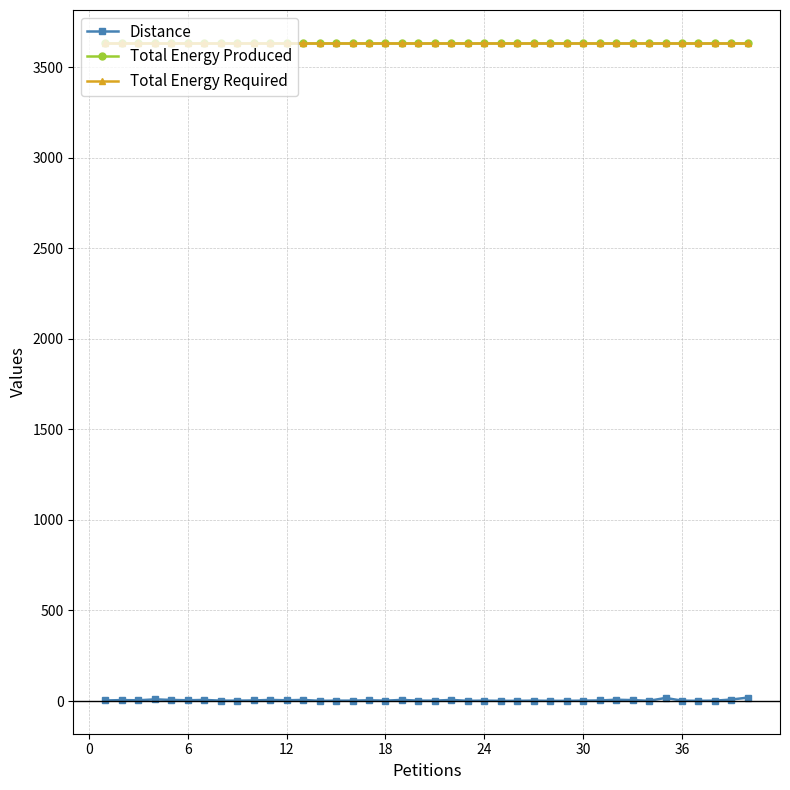

True or false: Distance and Total Energy Produced cross at least once.

False